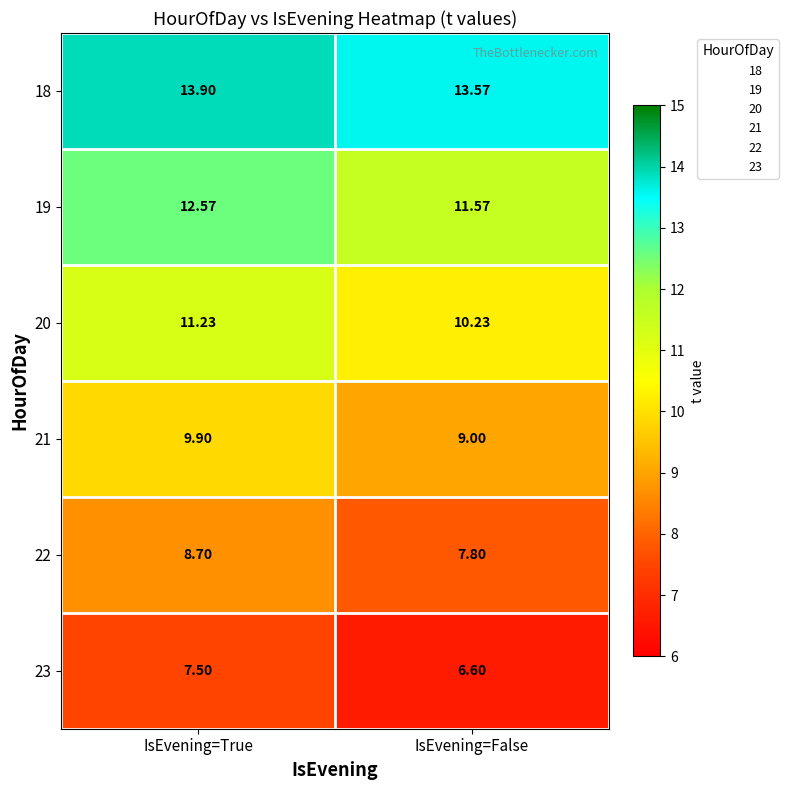

List the labels in order of 19 value, smallest first.

IsEvening=False, IsEvening=True